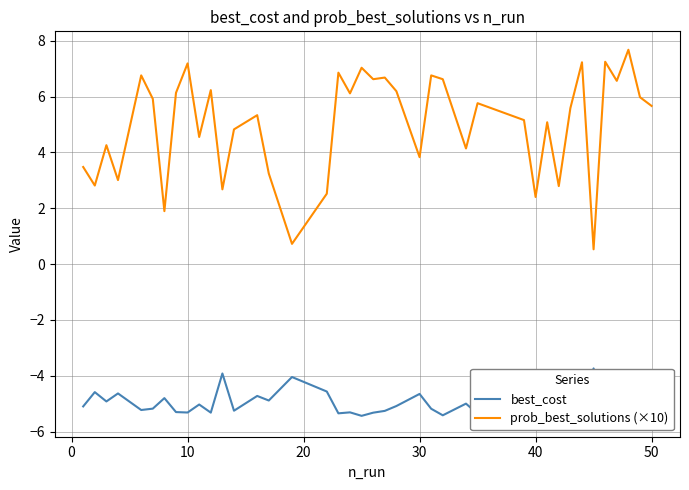

What is the difference between the second highest and second lowest values in the best_cost series?

1.5